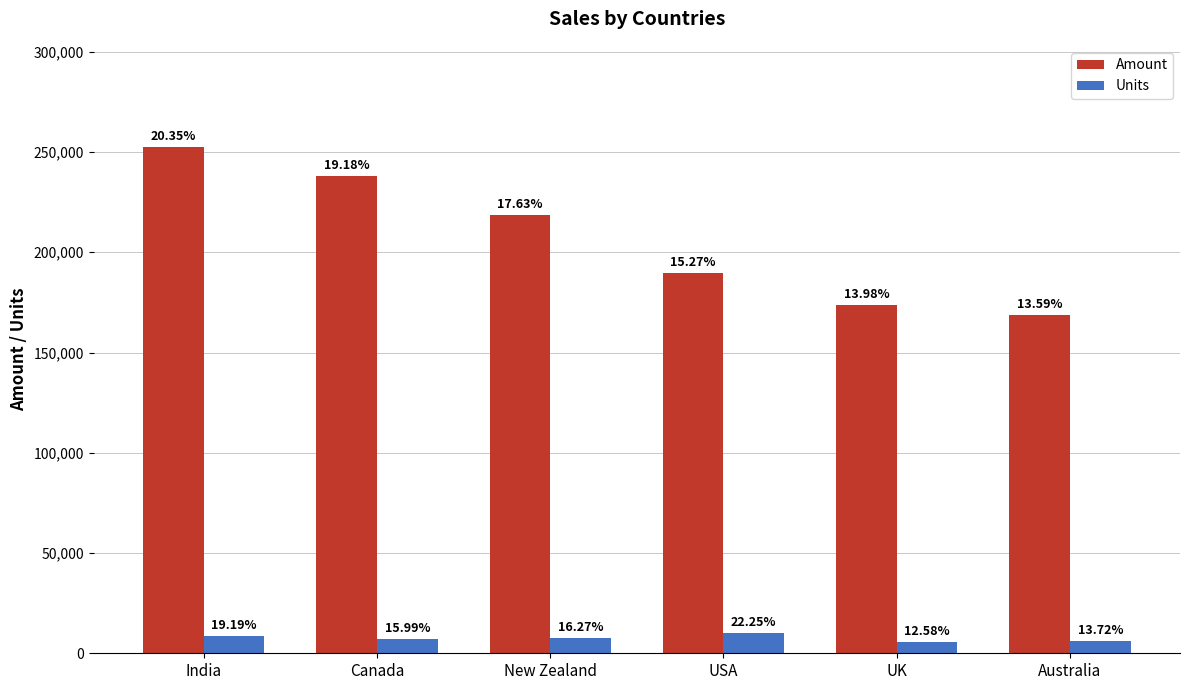

What is the sum of all Units values?

45660